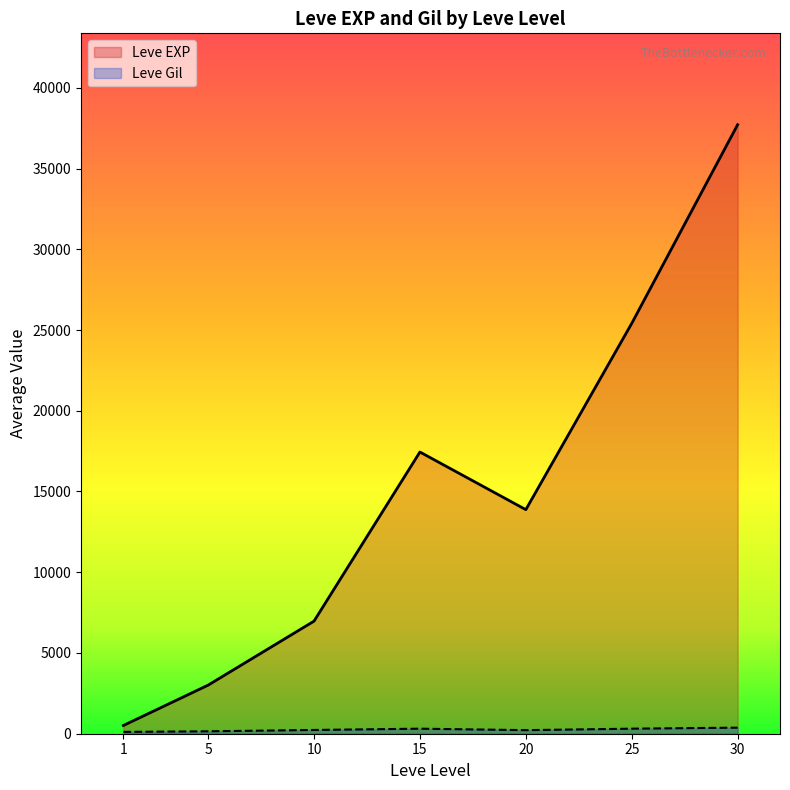

Rank the series at 25 from highest to lowest value.

Leve EXP, Leve Gil